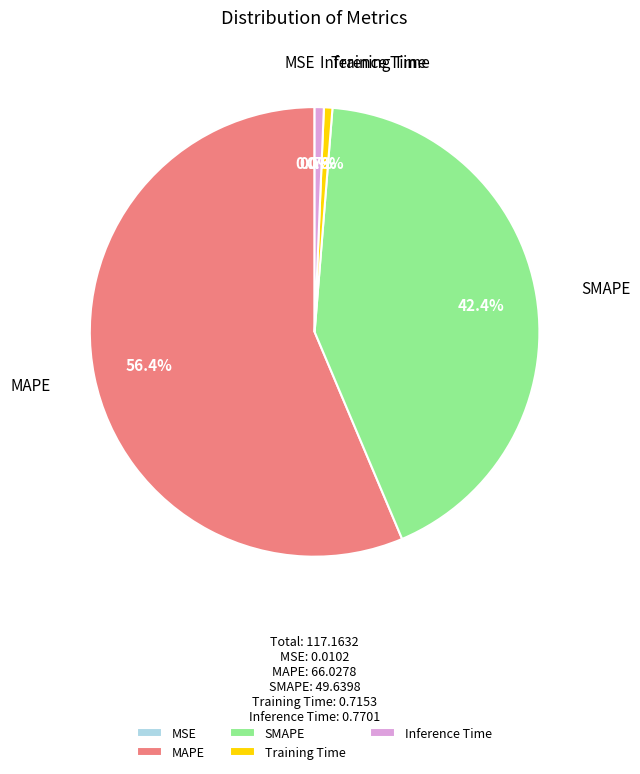

To the nearest percent, what is the average slice percentage?

20%